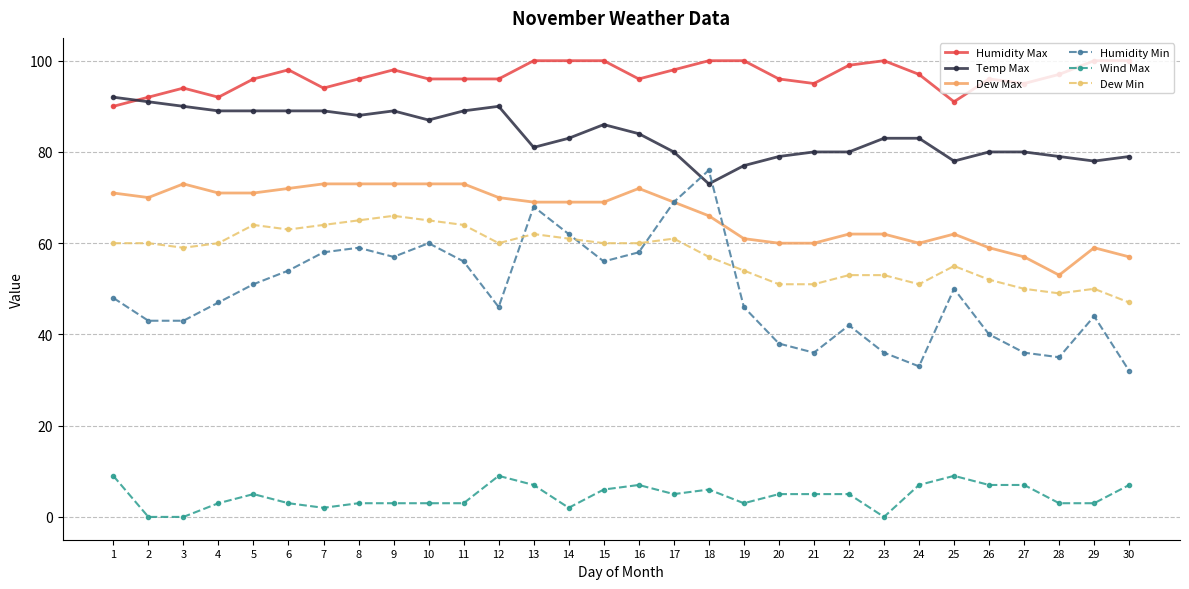

What is the highest value of the Dew Max series?

73